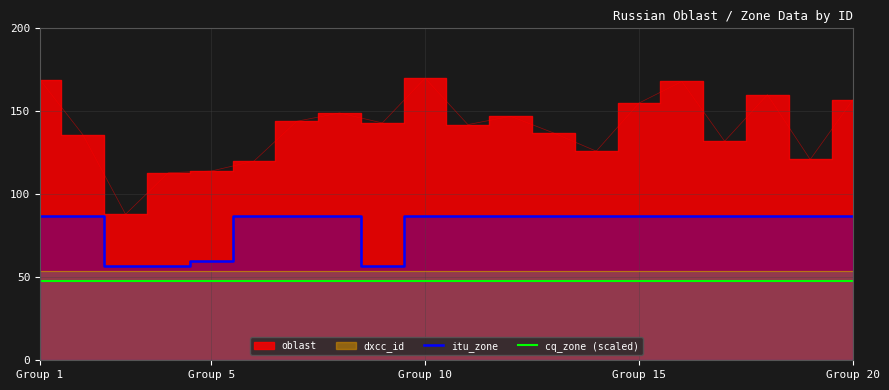

True or false: oblast and itu_zone cross at least once.

False